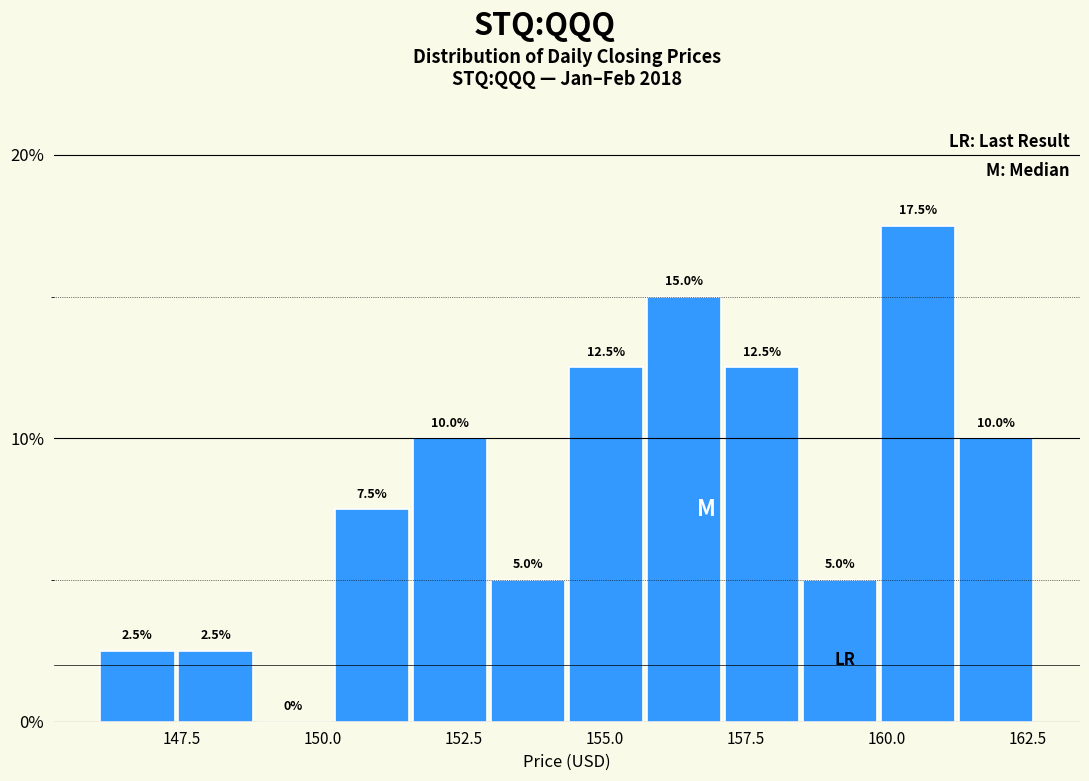

Read against the x-axis, roughly where is the centre of the tallest bar?

160.5